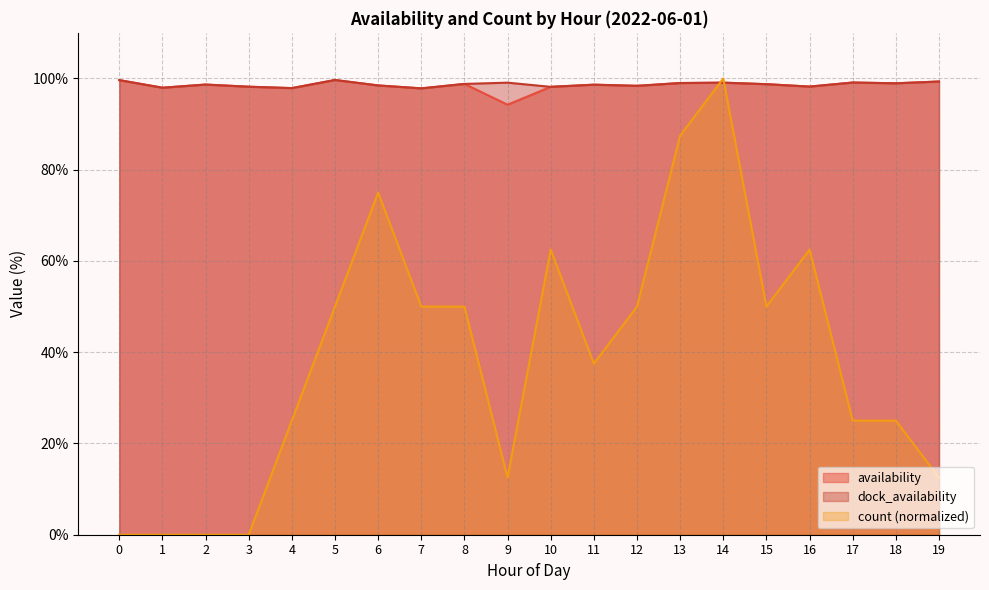

What is the spread (max minus min) of values at 9?

86.6